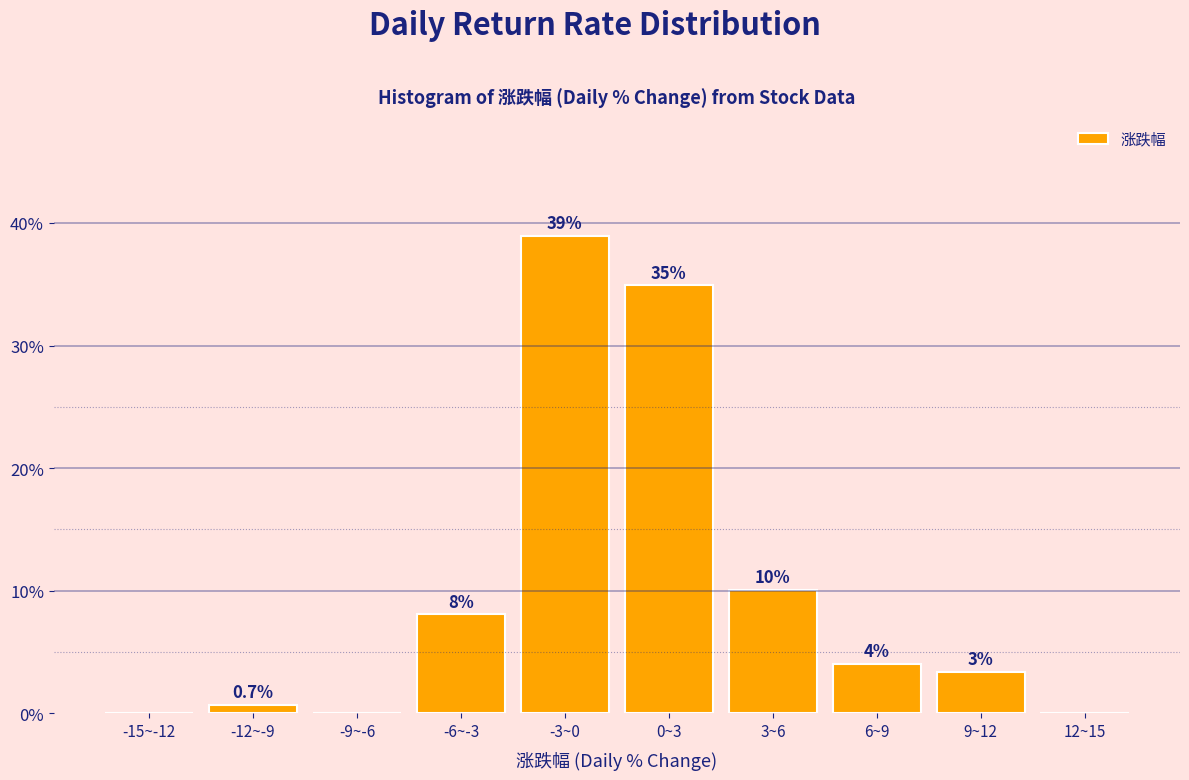

At which label does the data first exceed 4?

-6~-3